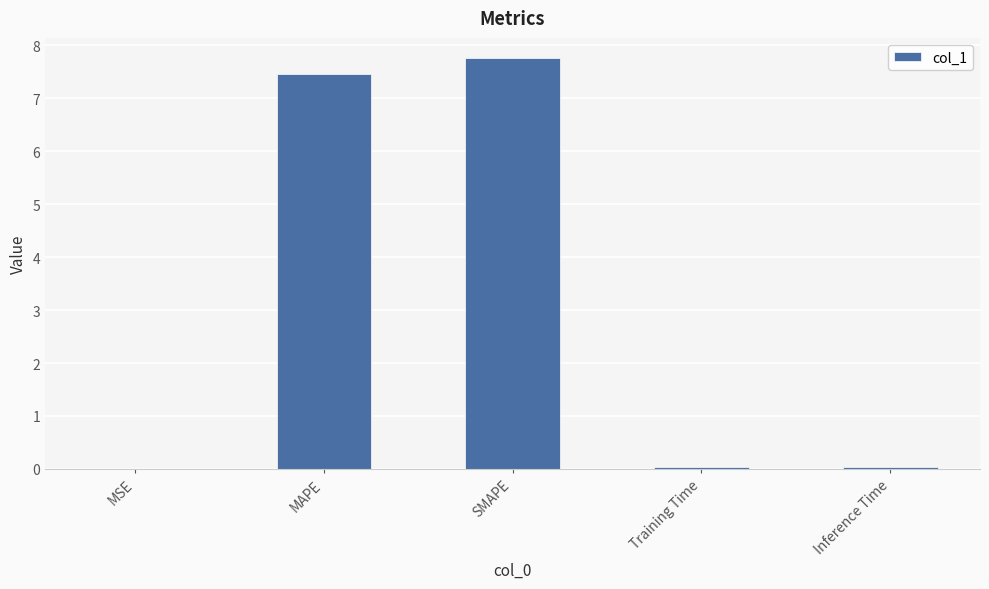

What is the maximum value shown in the chart?

7.8